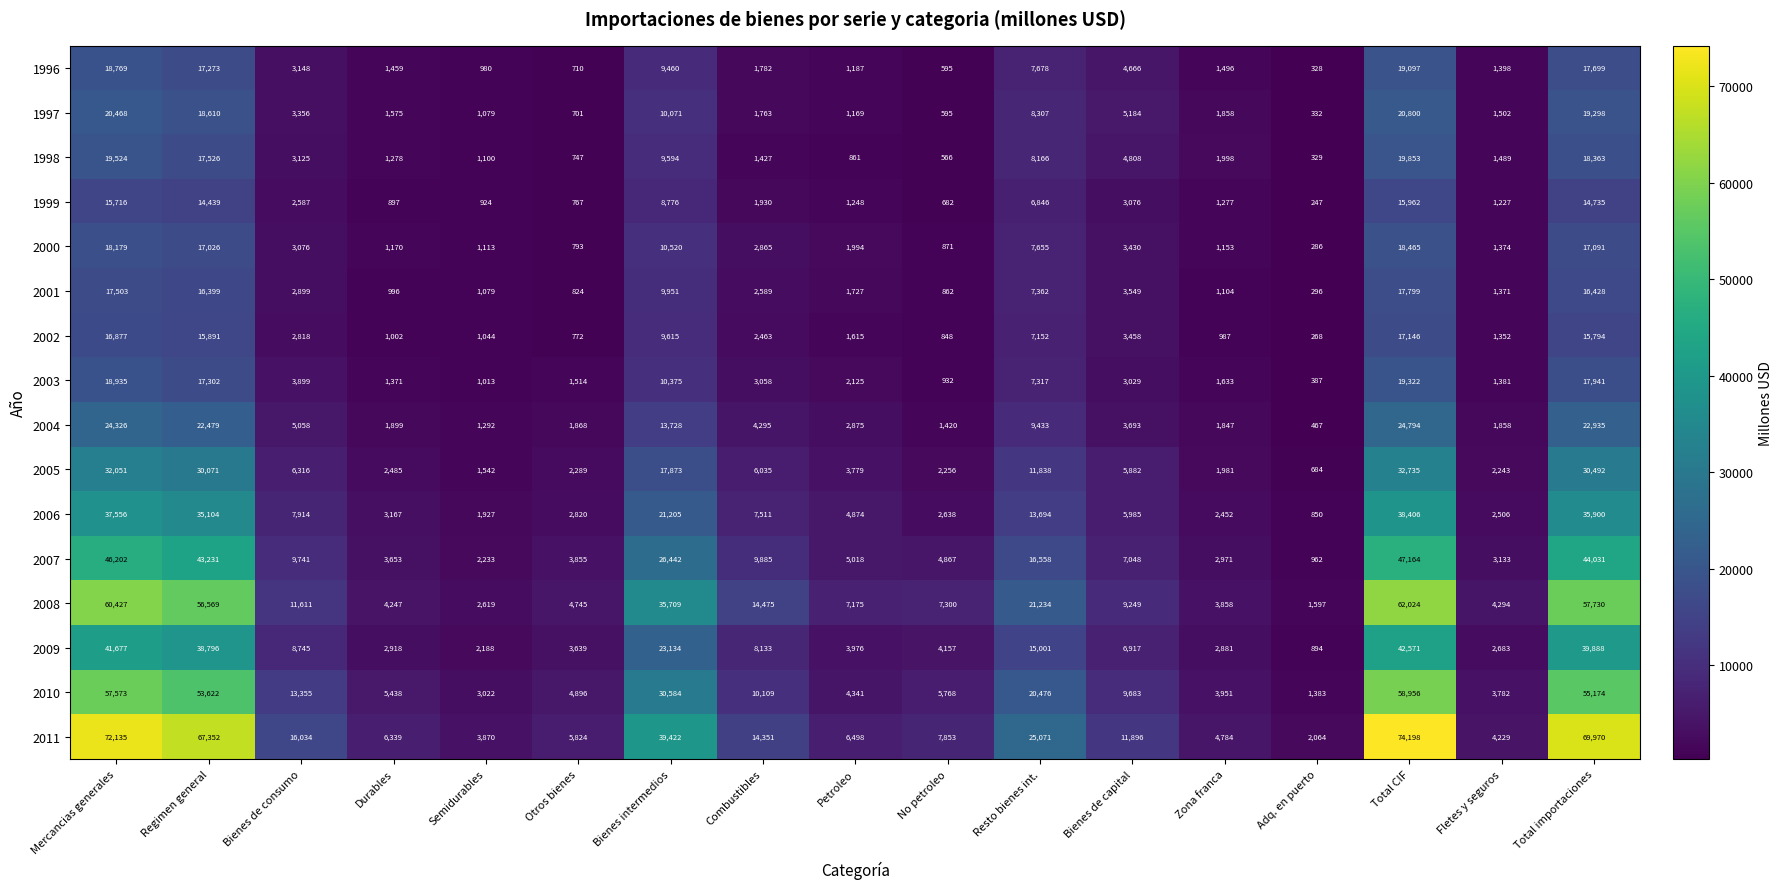

Which label corresponds to the largest value in the chart?

Total CIF